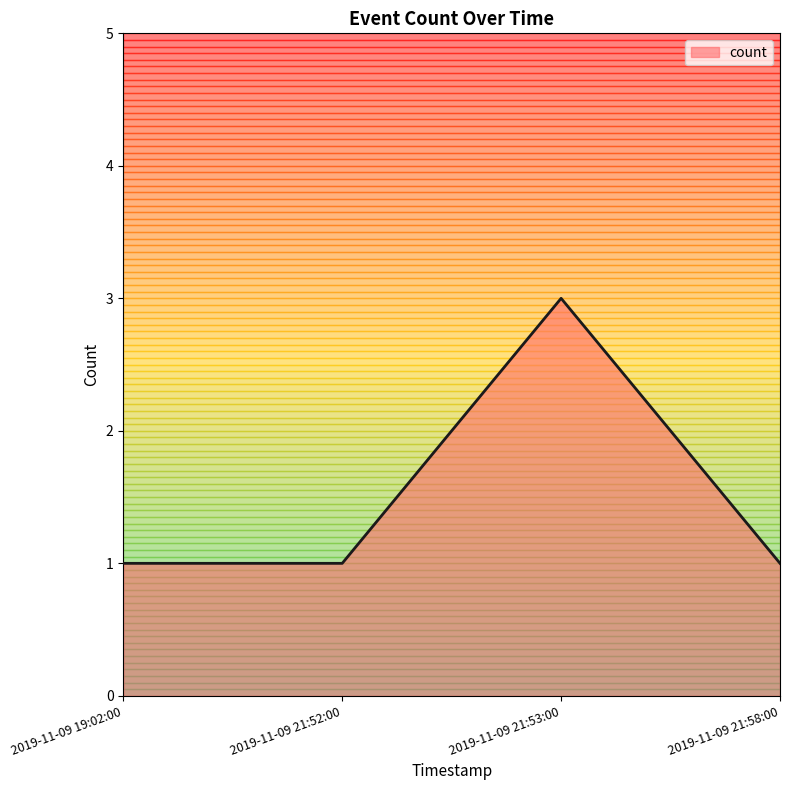

At which category does the chart reach its peak across all series?

2019-11-09 21:53:00